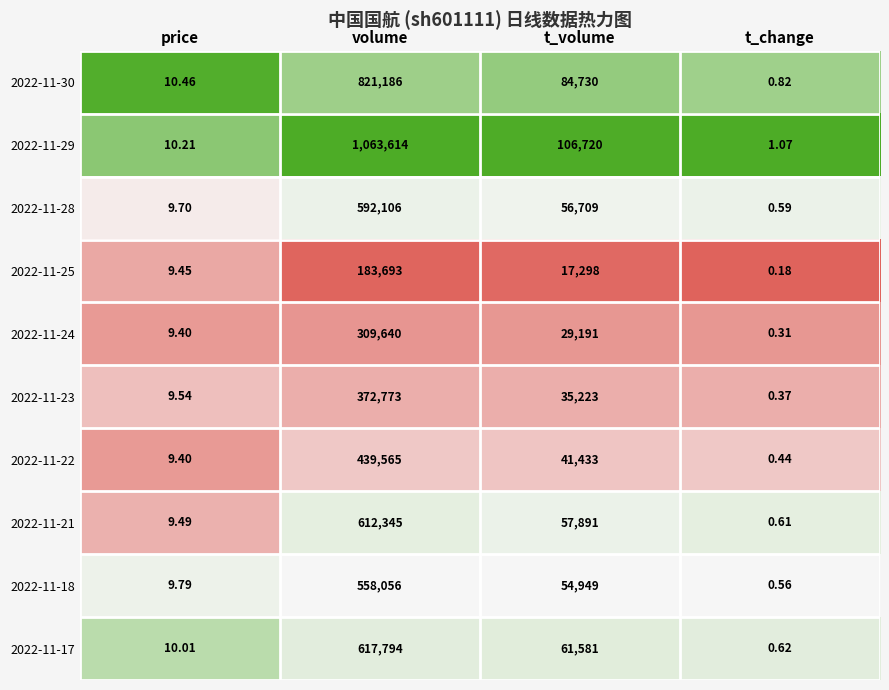

At which category does the chart reach its peak across all series?

volume